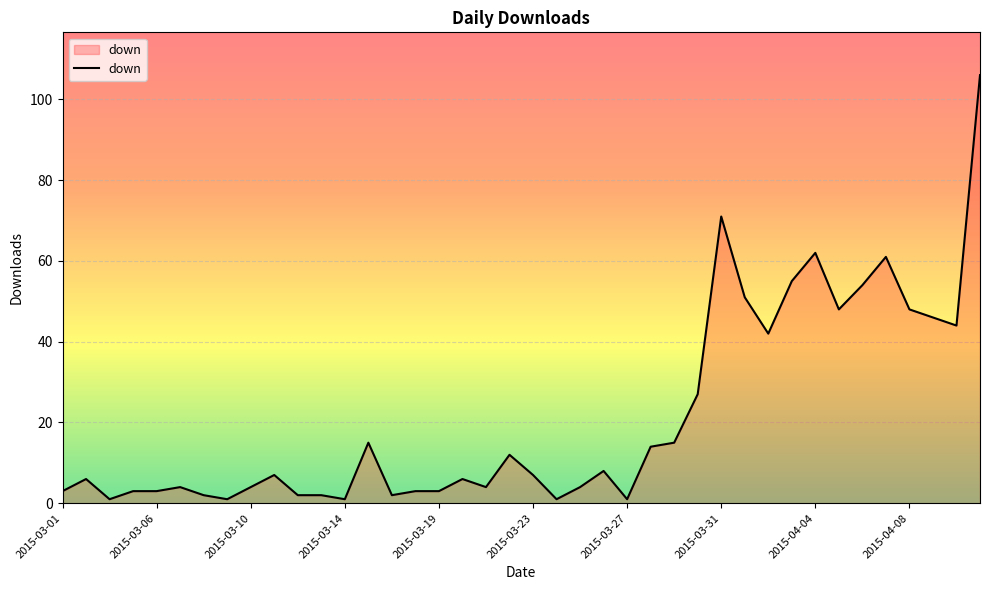

What is the maximum value shown in the chart?

106